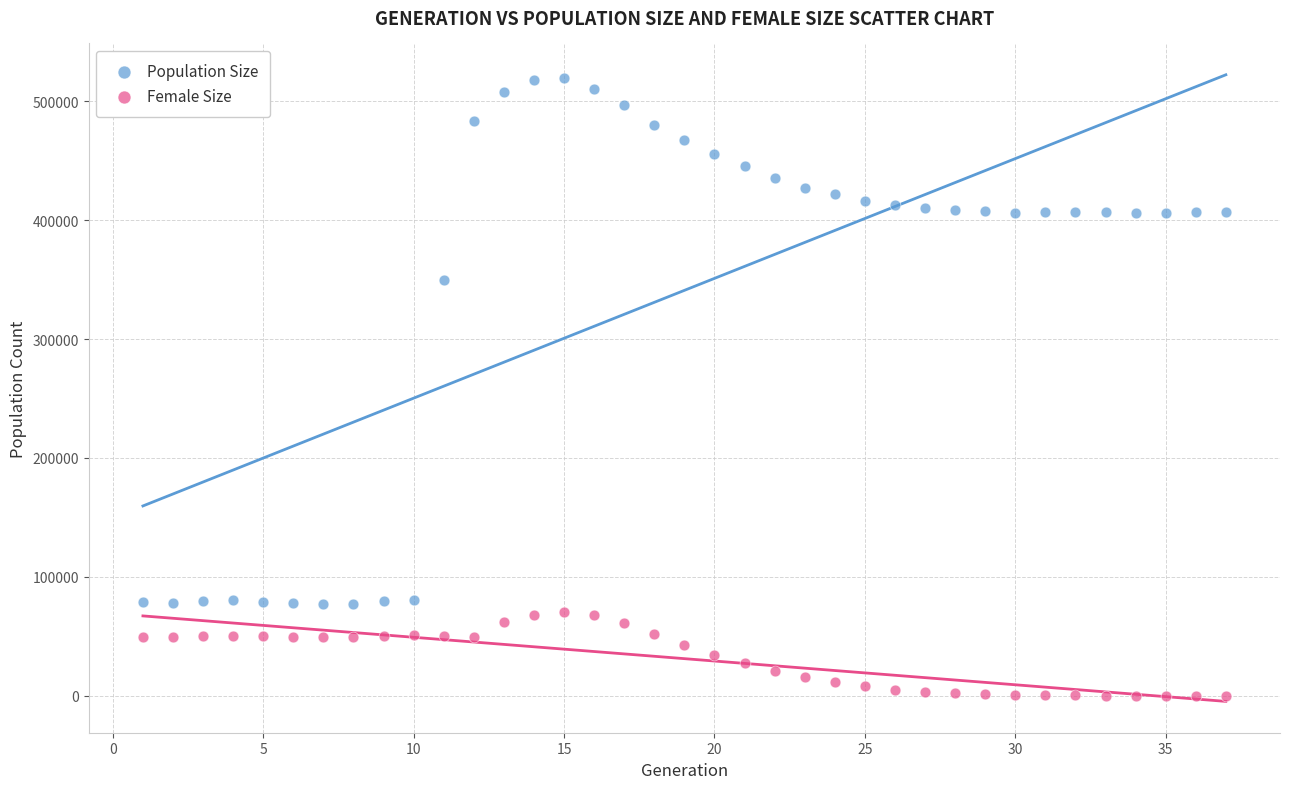

What are all the series names shown in the legend?

Population Size, Female Size